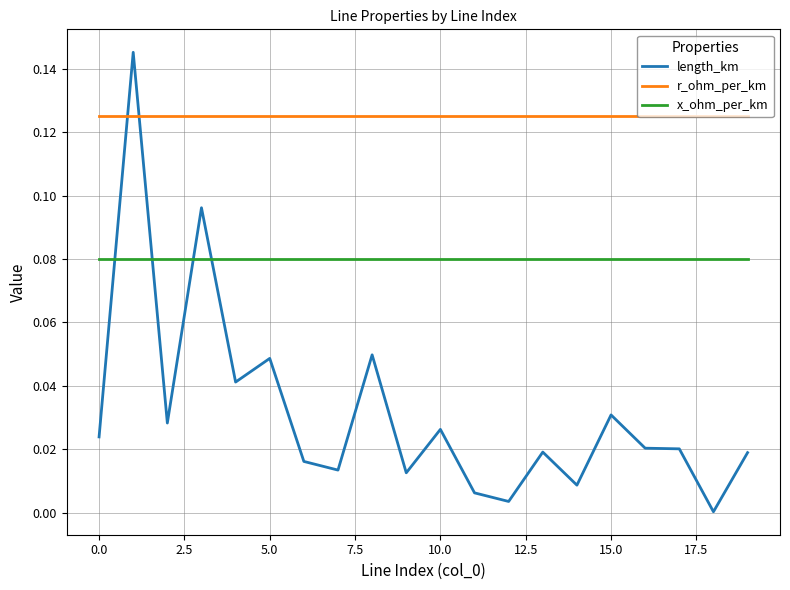

What are all the series names shown in the legend?

length_km, r_ohm_per_km, x_ohm_per_km